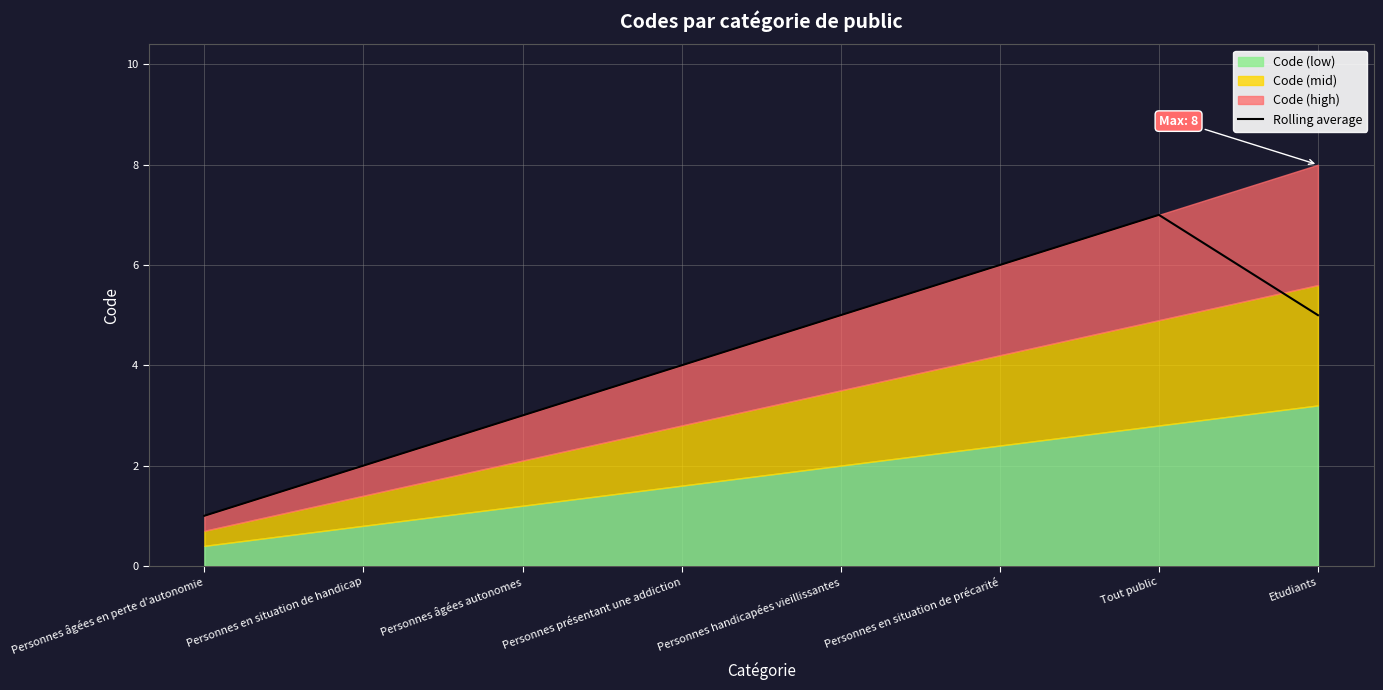

Reading left to right, transcribe all the data shown in this chart.

Personnes âgées en perte d'autonomie=1.0	Personnes en situation de handicap=2.0	Personnes âgées autonomes=3.0	Personnes présentant une addiction=4.0	Personnes handicapées vieillissantes=5.0	Personnes en situation de précarité=6.0	Tout public=7.0	Etudiants=5.0